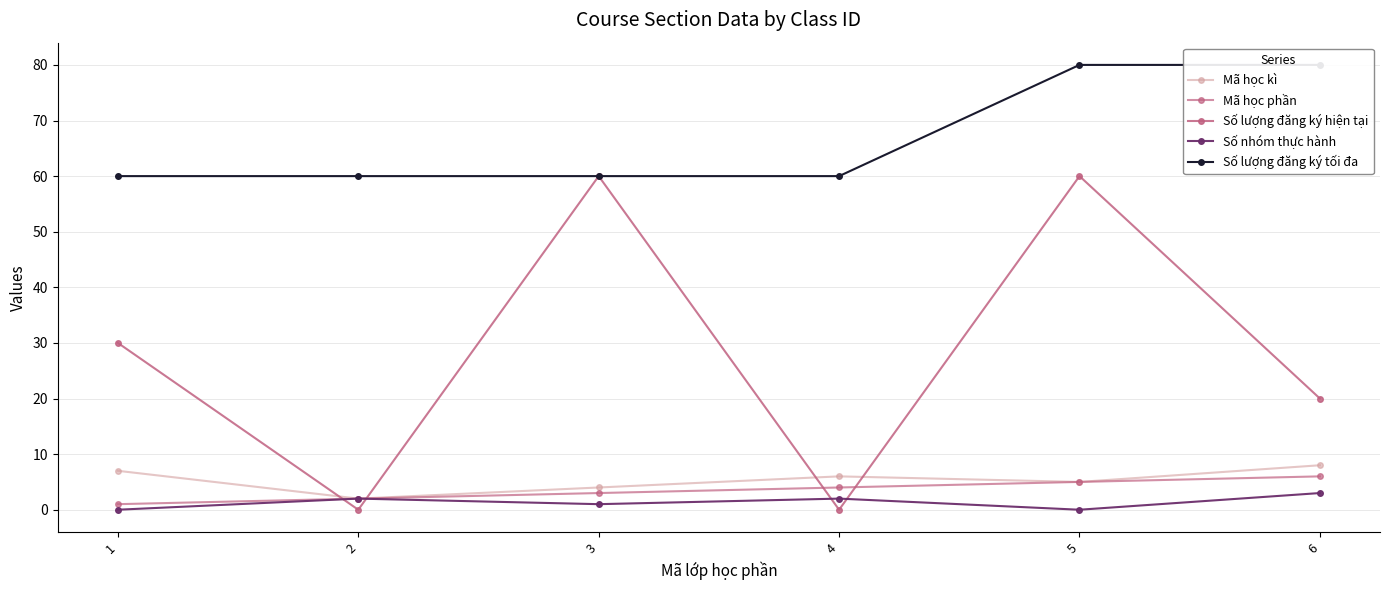

What is the difference between the second highest and second lowest values in the Số lượng đăng ký tối đa series?

20